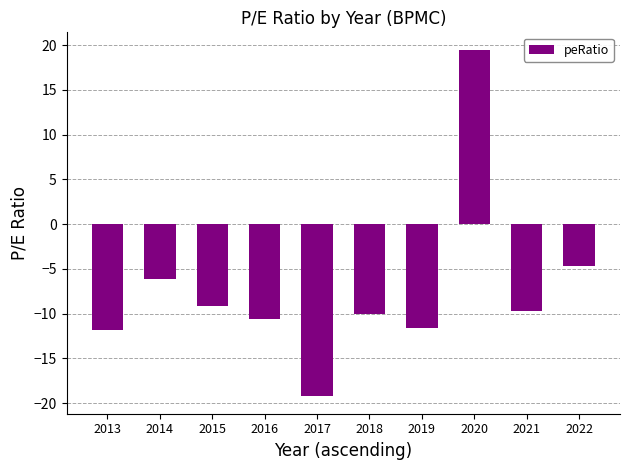

What is the difference between the values at 2015 and 2014?

3.0